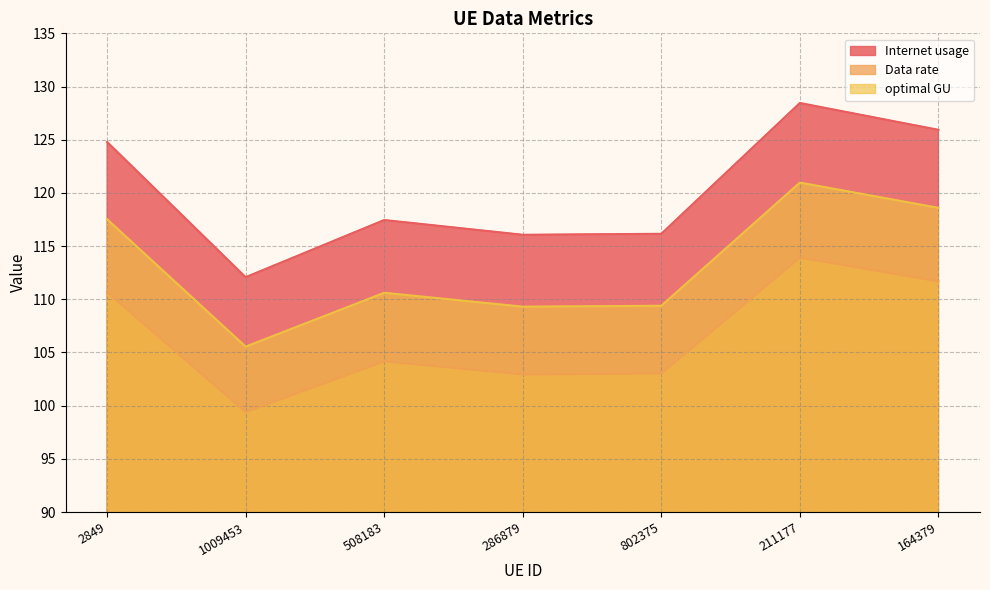

In Internet usage, how many points are higher than both neighbors (excluding endpoints)?

2